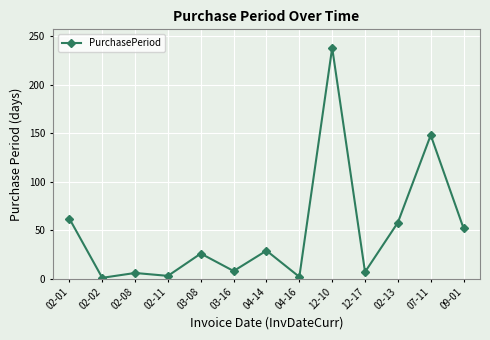

How many series are shown in this chart?

1